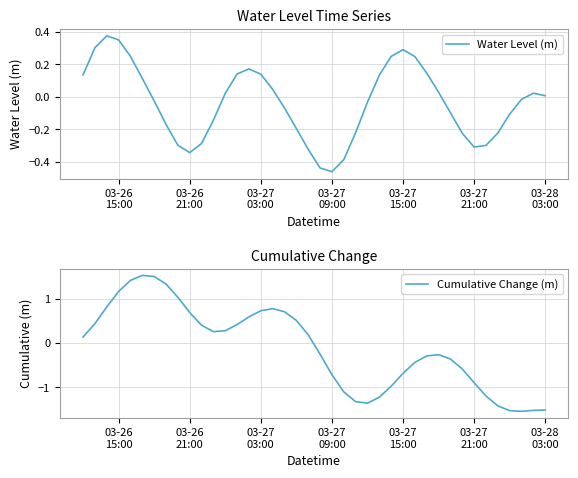

How many times do Water Level (m) and Cumulative Change (m) cross each other?

1